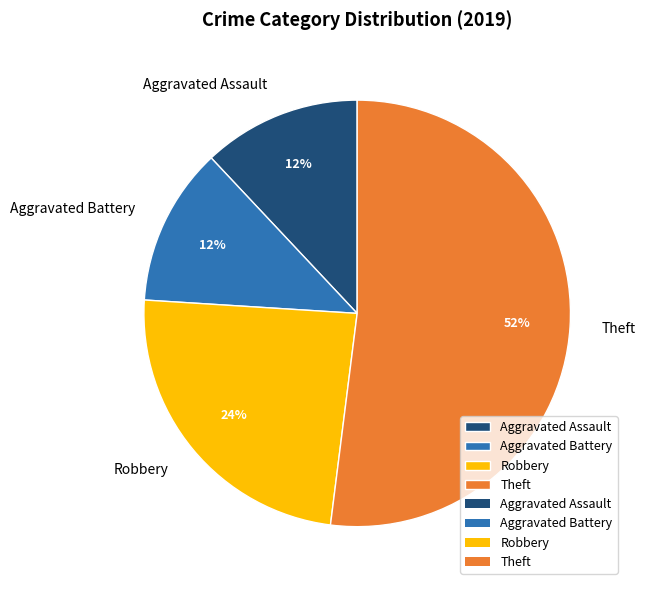

How many slices are in this pie chart?

4